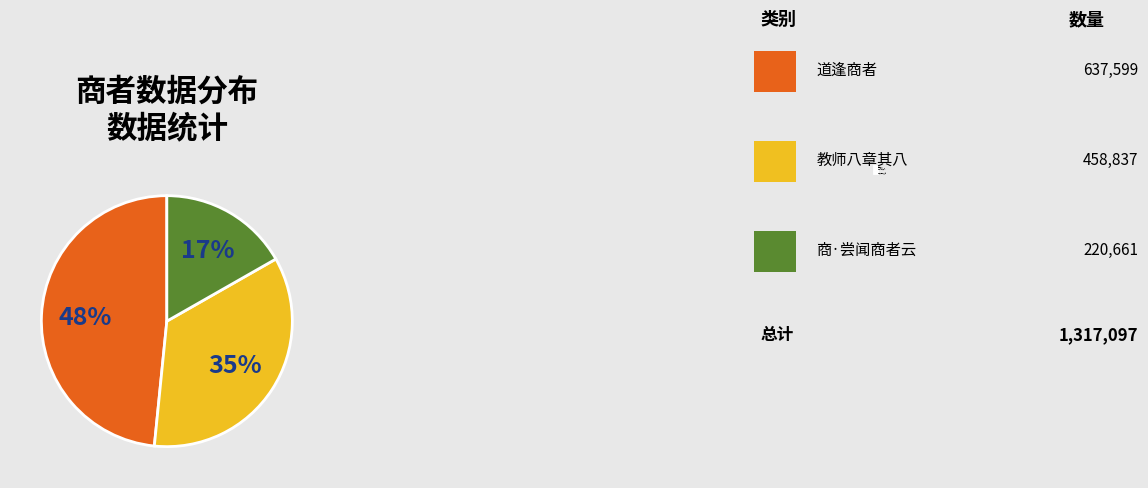

Which has a higher value, 道逢商者 or 商·尝闻商者云?

道逢商者